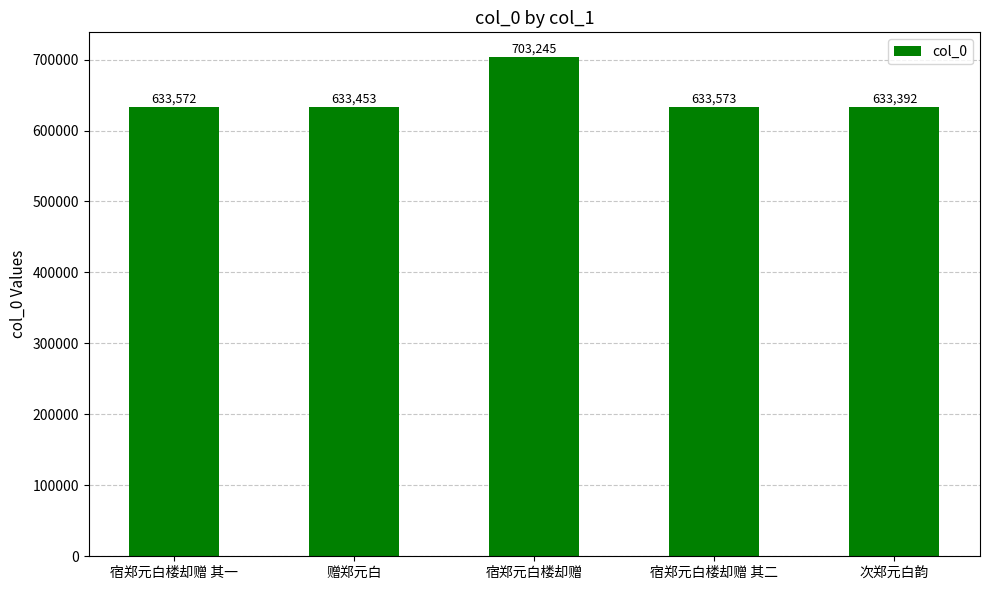

What is the approximate value at 赠郑元白?

633453